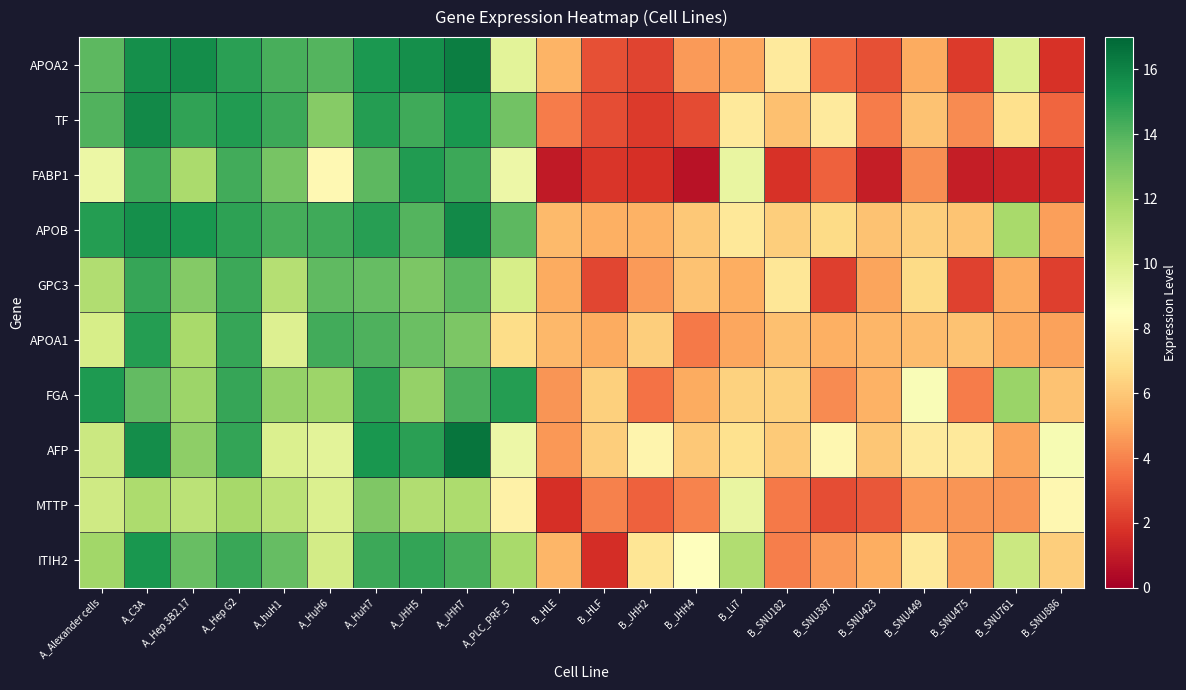

Reading left to right, what are all the values shown in this chart?

APOA2: A_Alexander cells=13.8	A_C3A=15.6	A_Hep 3B2.17=15.7	A_Hep G2=14.9	A_huH1=14.3	A_HuH6=14.0	A_HuH7=15.2	A_JHH5=15.6	A_JHH7=16.2	A_PLC_PRF_5=9.8	B_HLE=5.3	B_HLF=2.6	B_JHH2=2.3	B_JHH4=4.6	B_Li7=4.9	B_SNU182=7.4	B_SNU387=3.3	B_SNU423=2.6	B_SNU449=5.1	B_SNU475=2.0	B_SNU761=10.1	B_SNU886=1.8
TF: A_Alexander cells=14.1	A_C3A=15.8	A_Hep 3B2.17=14.7	A_Hep G2=15.1	A_huH1=14.5	A_HuH6=12.7	A_HuH7=15.1	A_JHH5=14.4	A_JHH7=15.3	A_PLC_PRF_5=13.3	B_HLE=3.8	B_HLF=2.5	B_JHH2=2.0	B_JHH4=2.5	B_Li7=7.4	B_SNU182=5.8	B_SNU387=7.4	B_SNU423=3.8	B_SNU449=5.8	B_SNU475=4.2	B_SNU761=6.9	B_SNU886=3.2
FABP1: A_Alexander cells=9.3	A_C3A=14.5	A_Hep 3B2.17=11.7	A_Hep G2=14.4	A_huH1=13.1	A_HuH6=8.1	A_HuH7=13.8	A_JHH5=15.1	A_JHH7=14.5	A_PLC_PRF_5=9.2	B_HLE=1.0	B_HLF=1.9	B_JHH2=1.7	B_JHH4=0.7	B_Li7=9.4	B_SNU182=1.8	B_SNU387=3.1	B_SNU423=1.1	B_SNU449=4.3	B_SNU475=1.1	B_SNU761=1.3	B_SNU886=1.5
APOB: A_Alexander cells=15.0	A_C3A=15.6	A_Hep 3B2.17=15.3	A_Hep G2=14.8	A_huH1=14.3	A_HuH6=14.5	A_HuH7=15.0	A_JHH5=14.0	A_JHH7=15.8	A_PLC_PRF_5=13.8	B_HLE=5.5	B_HLF=5.2	B_JHH2=5.3	B_JHH4=6.0	B_Li7=7.3	B_SNU182=6.2	B_SNU387=6.7	B_SNU423=5.8	B_SNU449=6.2	B_SNU475=5.9	B_SNU761=11.8	B_SNU886=4.8
GPC3: A_Alexander cells=11.5	A_C3A=14.6	A_Hep 3B2.17=12.8	A_Hep G2=14.5	A_huH1=11.4	A_HuH6=13.7	A_HuH7=13.5	A_JHH5=13.0	A_JHH7=13.7	A_PLC_PRF_5=10.3	B_HLE=5.1	B_HLF=2.4	B_JHH2=4.6	B_JHH4=5.8	B_Li7=5.2	B_SNU182=7.2	B_SNU387=2.1	B_SNU423=4.9	B_SNU449=6.7	B_SNU475=2.3	B_SNU761=5.1	B_SNU886=2.2
APOA1: A_Alexander cells=10.3	A_C3A=15.0	A_Hep 3B2.17=11.8	A_Hep G2=14.7	A_huH1=10.0	A_HuH6=14.4	A_HuH7=14.1	A_JHH5=13.4	A_JHH7=13.0	A_PLC_PRF_5=6.8	B_HLE=5.5	B_HLF=5.1	B_JHH2=6.2	B_JHH4=3.7	B_Li7=5.0	B_SNU182=5.8	B_SNU387=5.2	B_SNU423=5.4	B_SNU449=5.6	B_SNU475=5.8	B_SNU761=5.0	B_SNU886=4.8
FGA: A_Alexander cells=15.2	A_C3A=13.7	A_Hep 3B2.17=12.1	A_Hep G2=14.6	A_huH1=12.3	A_HuH6=12.1	A_HuH7=14.8	A_JHH5=12.3	A_JHH7=14.2	A_PLC_PRF_5=15.1	B_HLE=4.5	B_HLF=6.3	B_JHH2=3.5	B_JHH4=5.1	B_Li7=6.3	B_SNU182=6.3	B_SNU387=4.2	B_SNU423=5.3	B_SNU449=8.7	B_SNU475=3.8	B_SNU761=12.2	B_SNU886=5.8
AFP: A_Alexander cells=10.7	A_C3A=15.6	A_Hep 3B2.17=12.5	A_Hep G2=14.7	A_huH1=10.1	A_HuH6=9.7	A_HuH7=15.3	A_JHH5=14.9	A_JHH7=16.5	A_PLC_PRF_5=9.3	B_HLE=4.5	B_HLF=6.2	B_JHH2=7.9	B_JHH4=6.0	B_Li7=7.0	B_SNU182=6.1	B_SNU387=8.0	B_SNU423=5.9	B_SNU449=7.4	B_SNU475=7.3	B_SNU761=4.9	B_SNU886=8.9
MTTP: A_Alexander cells=10.5	A_C3A=11.6	A_Hep 3B2.17=11.2	A_Hep G2=11.9	A_huH1=11.2	A_HuH6=10.1	A_HuH7=12.9	A_JHH5=11.5	A_JHH7=11.6	A_PLC_PRF_5=7.7	B_HLE=1.7	B_HLF=3.9	B_JHH2=3.1	B_JHH4=4.0	B_Li7=9.4	B_SNU182=3.8	B_SNU387=2.6	B_SNU423=2.8	B_SNU449=4.6	B_SNU475=4.5	B_SNU761=4.5	B_SNU886=8.0
ITIH2: A_Alexander cells=12.0	A_C3A=15.3	A_Hep 3B2.17=13.5	A_Hep G2=14.6	A_huH1=13.6	A_HuH6=10.4	A_HuH7=14.5	A_JHH5=14.7	A_JHH7=14.3	A_PLC_PRF_5=11.8	B_HLE=5.4	B_HLF=1.6	B_JHH2=7.1	B_JHH4=8.5	B_Li7=11.5	B_SNU182=3.9	B_SNU387=4.6	B_SNU423=5.2	B_SNU449=7.3	B_SNU475=4.7	B_SNU761=10.7	B_SNU886=6.2